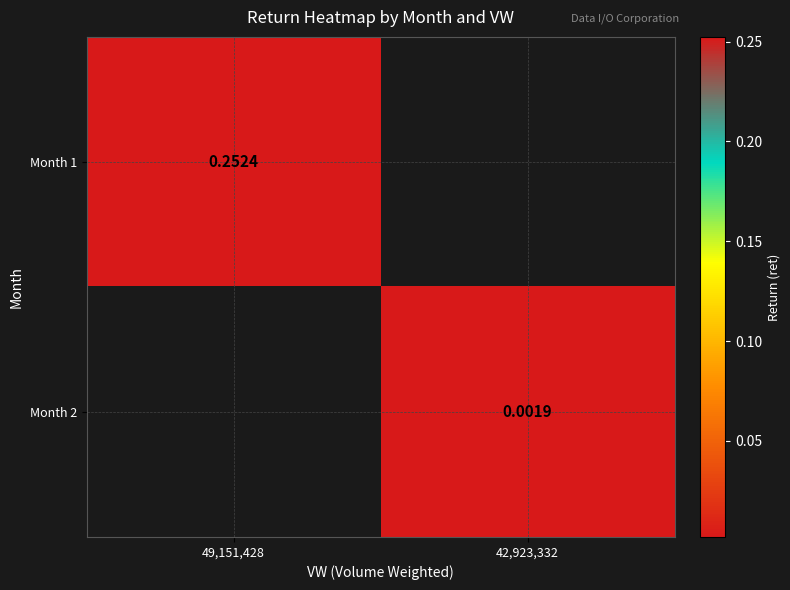

At which label is Month 1 closest to 0?

49,151,428